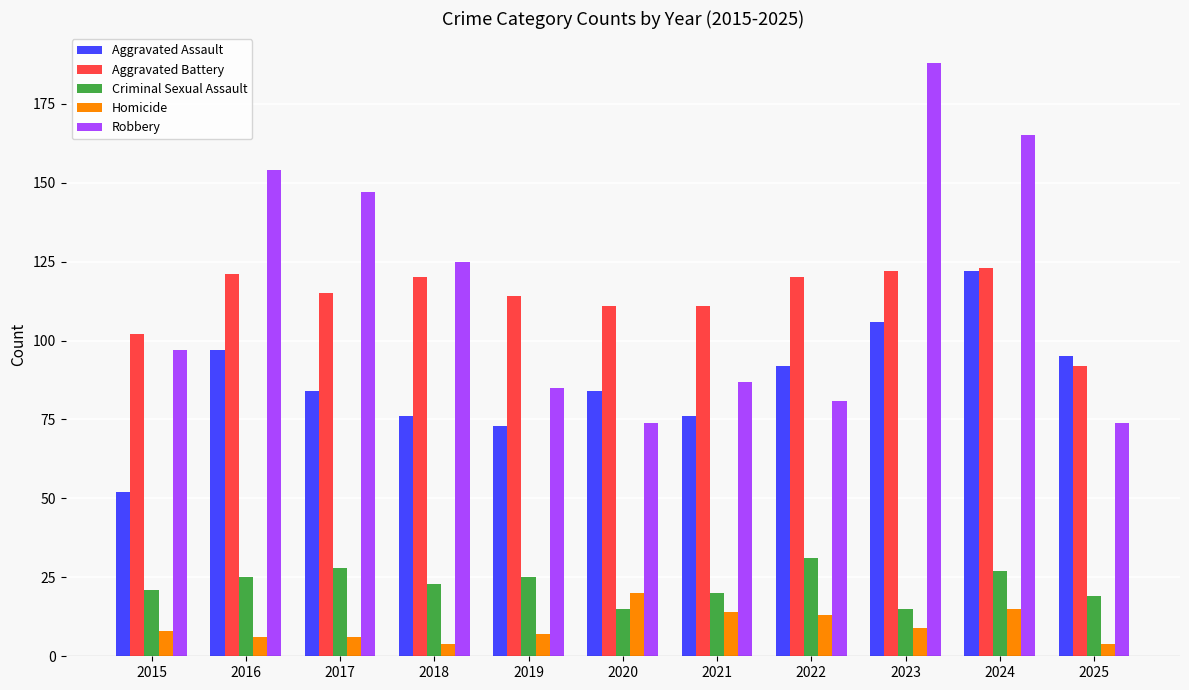

Rank the series at 2022 from lowest to highest value.

Homicide, Criminal Sexual Assault, Robbery, Aggravated Assault, Aggravated Battery